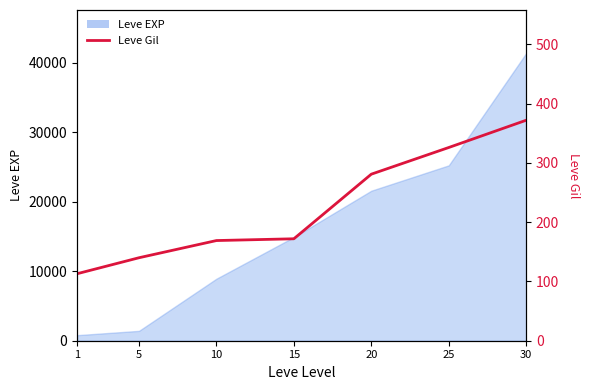

Which category has the highest value across all series?

30